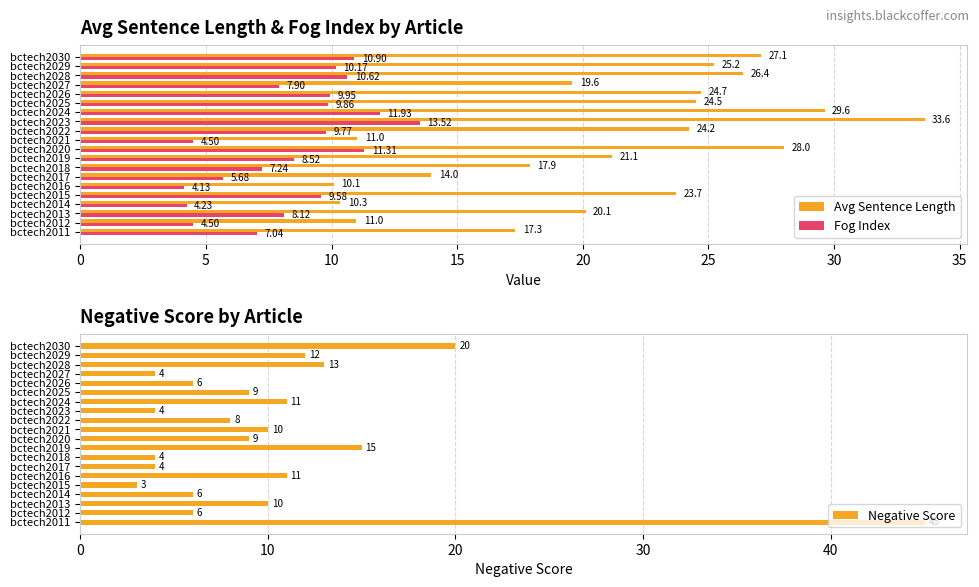

Reading right to left, list all the values displayed in this chart.

Avg Sentence Length: 27.1	25.2	26.4	19.6	24.7	24.5	29.6	33.6	24.2	11.0	28.0	21.1	17.9	14.0	10.1	23.7	10.3	20.1	11.0	17.3
Fog Index: 10.9	10.2	10.6	7.9	9.9	9.9	11.9	13.5	9.8	4.5	11.3	8.5	7.2	5.7	4.1	9.6	4.2	8.1	4.5	7.0
Negative Score: 20.0	12.0	13.0	4.0	6.0	9.0	11.0	4.0	8.0	10.0	9.0	15.0	4.0	4.0	11.0	3.0	6.0	10.0	6.0	45.0